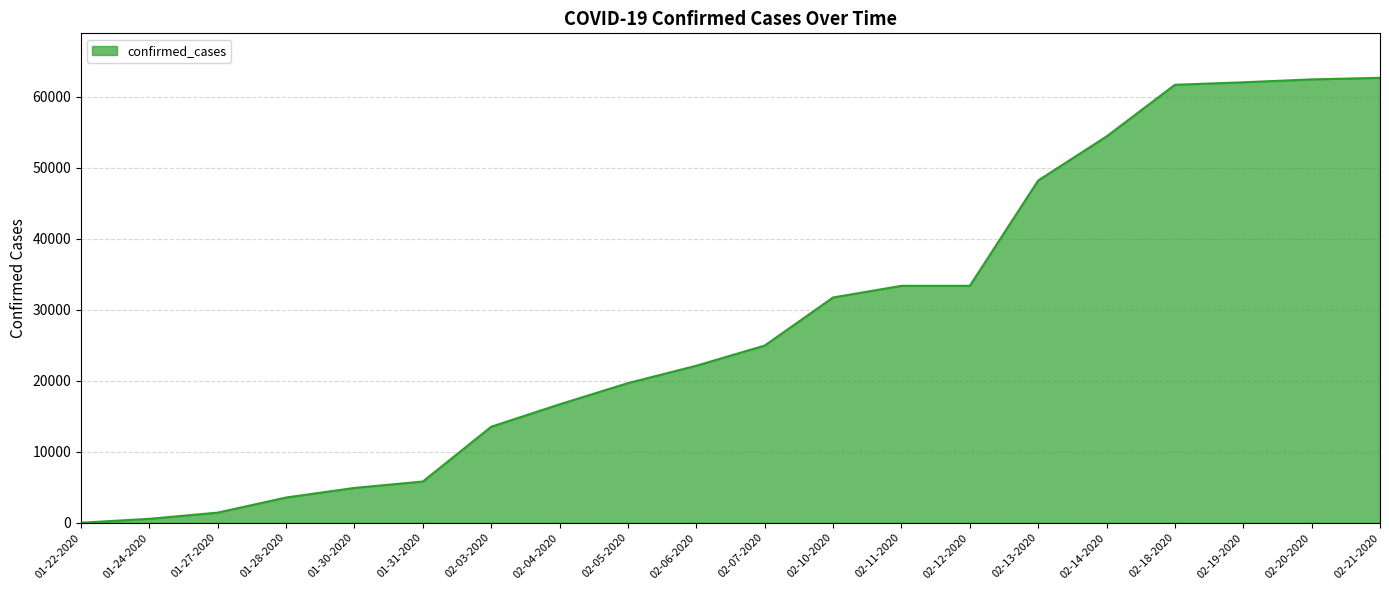

What is the difference between the maximum and minimum values?

62661